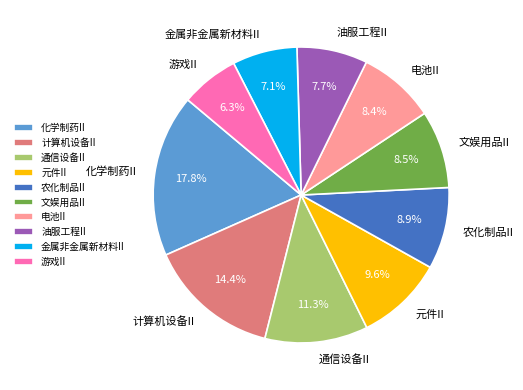

Which category has the smallest portion of the pie?

游戏II